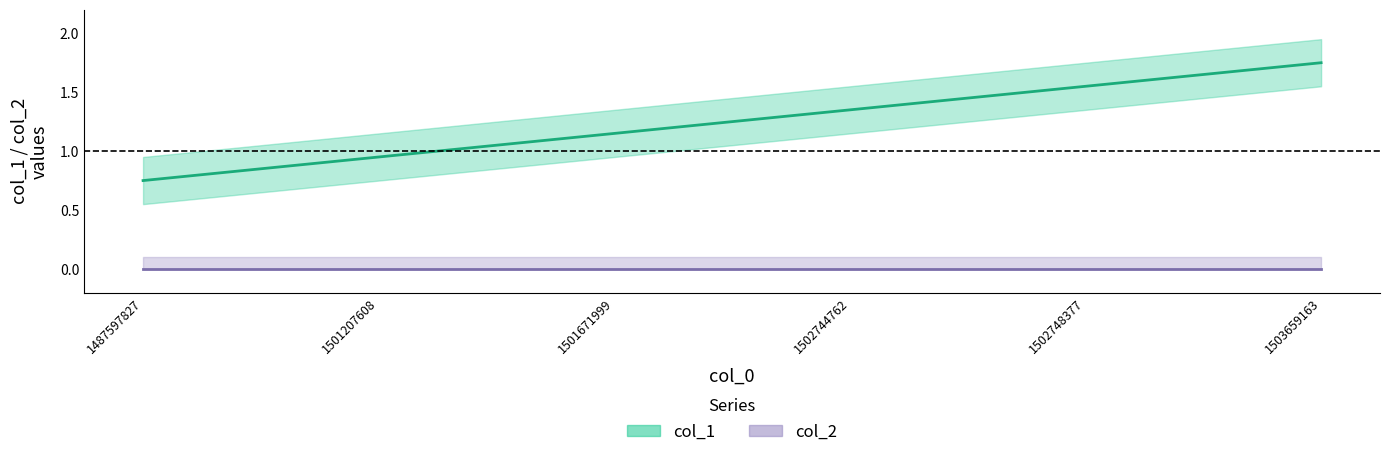

What is the value of the 4th point from the left?

1.4